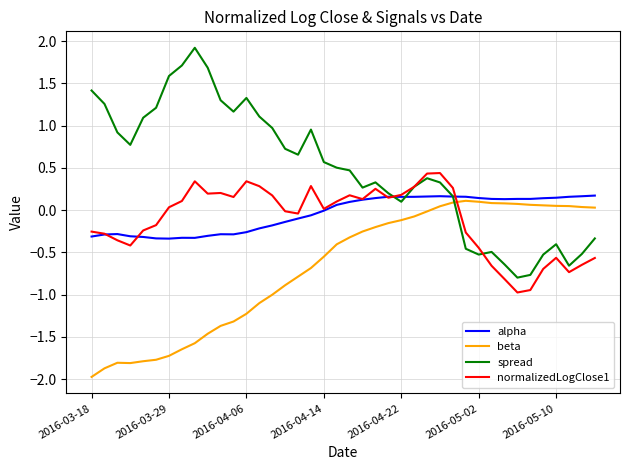

Which series has the widest spread of values?

spread